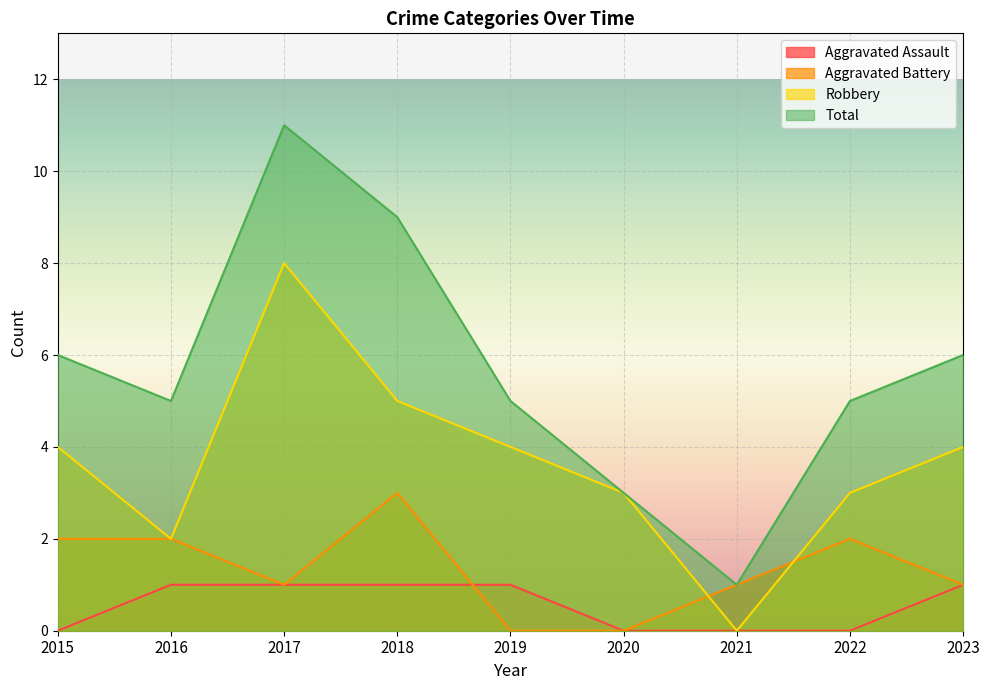

The value of Aggravated Battery at 2018 is 3. True or false?

True